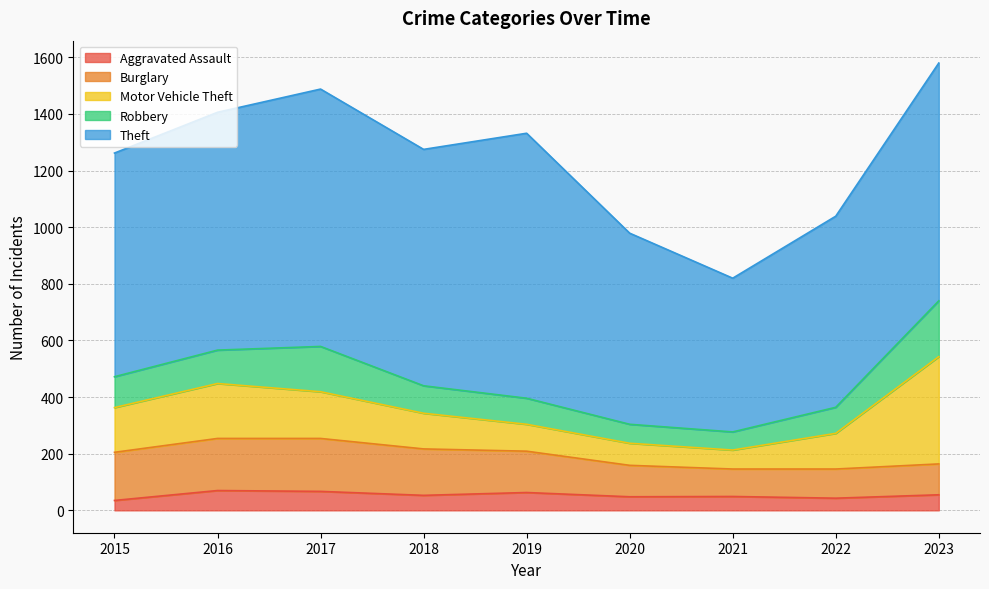

True or false: Theft and Aggravated Assault cross at least once.

False